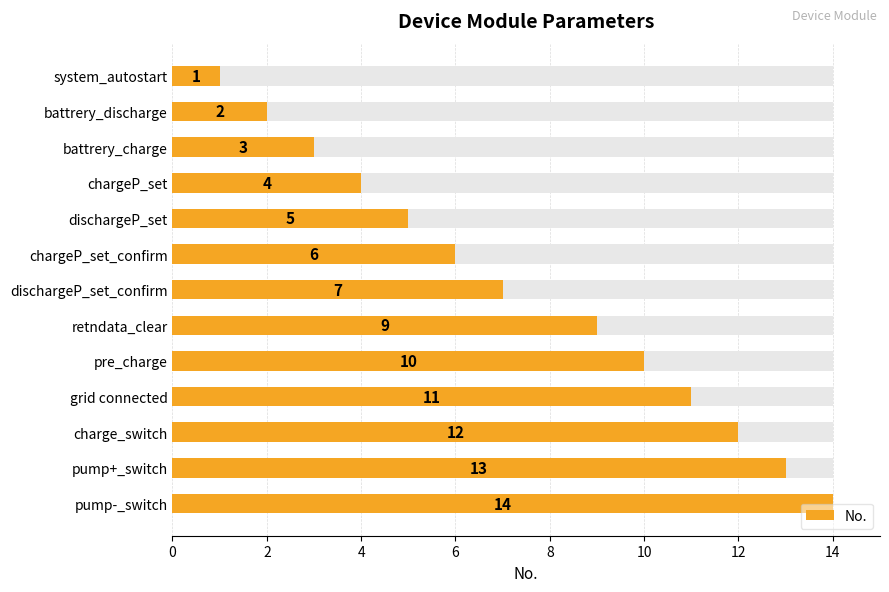

Reading left to right, transcribe all the data shown in this chart.

1	2	3	4	5	6	7	9	10	11	12	13	14